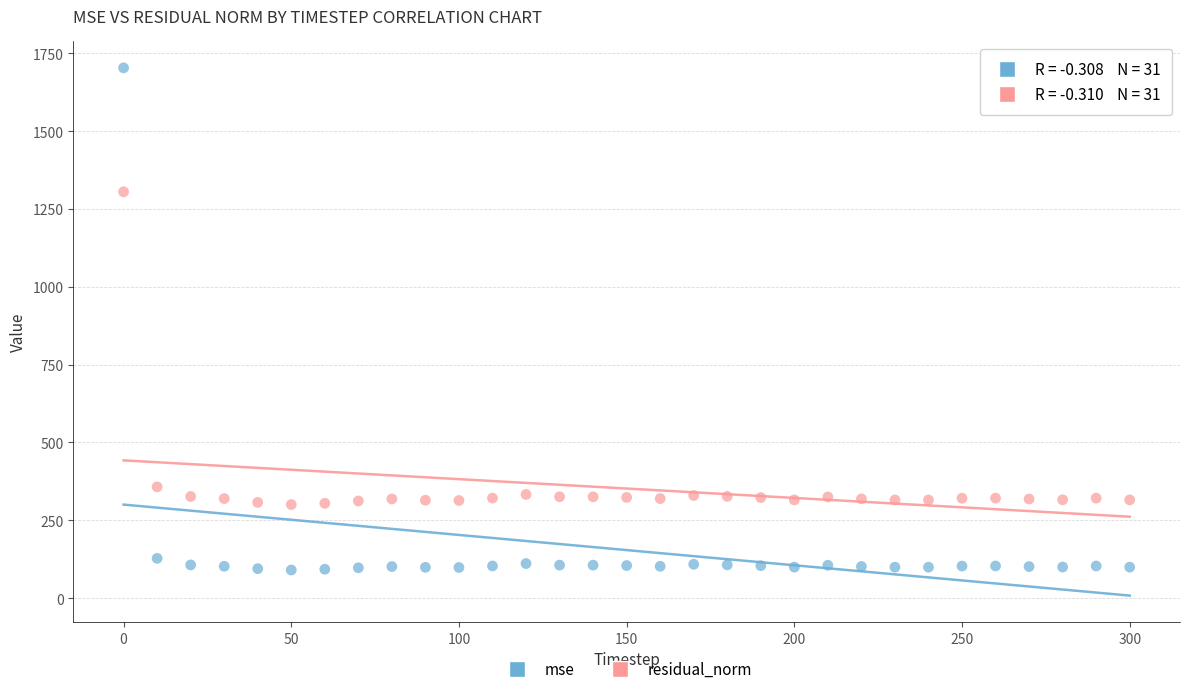

Which series contains the highest Y value?

mse